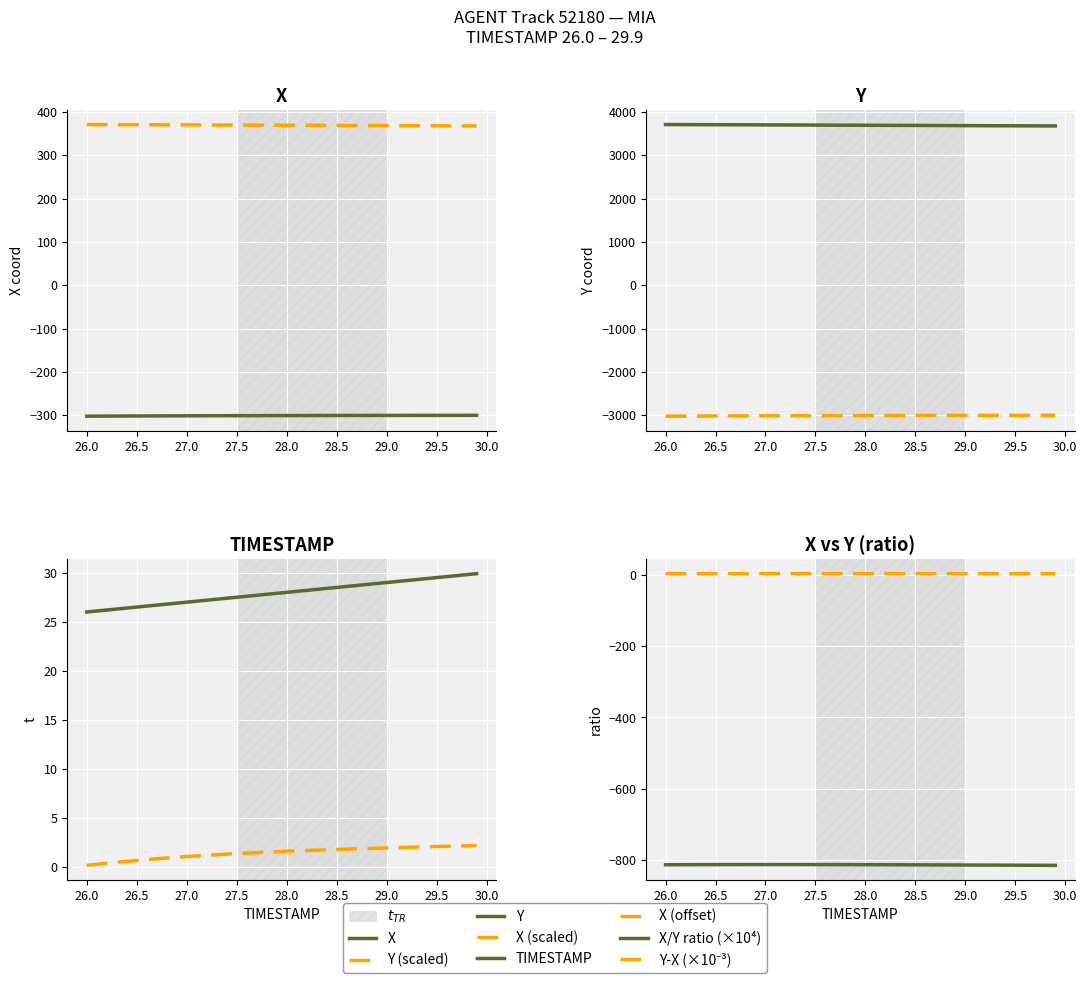

What is the sum of all Y values?

147659.9